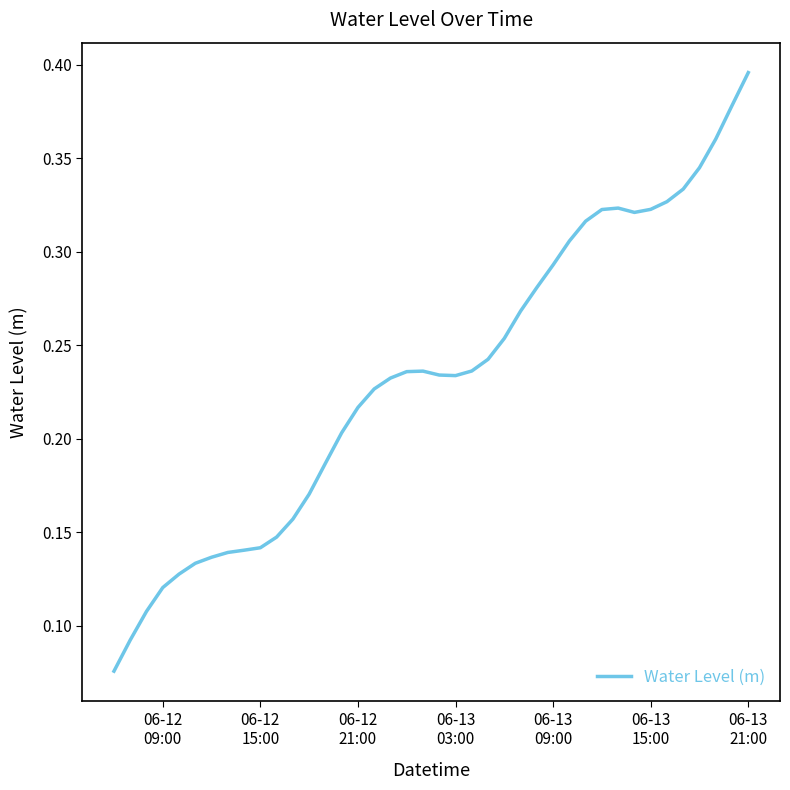

Is this an area chart (filled region under the line)?

No